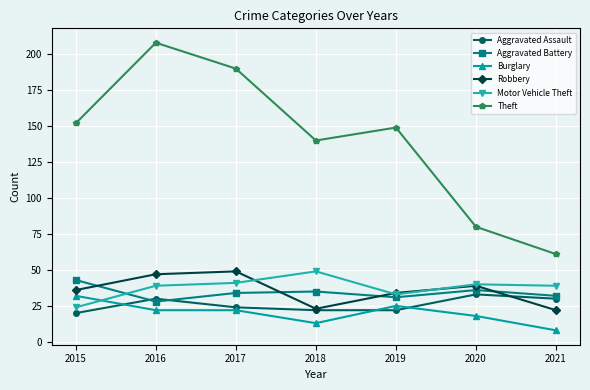

At which category is the sum across all series the highest?

2016